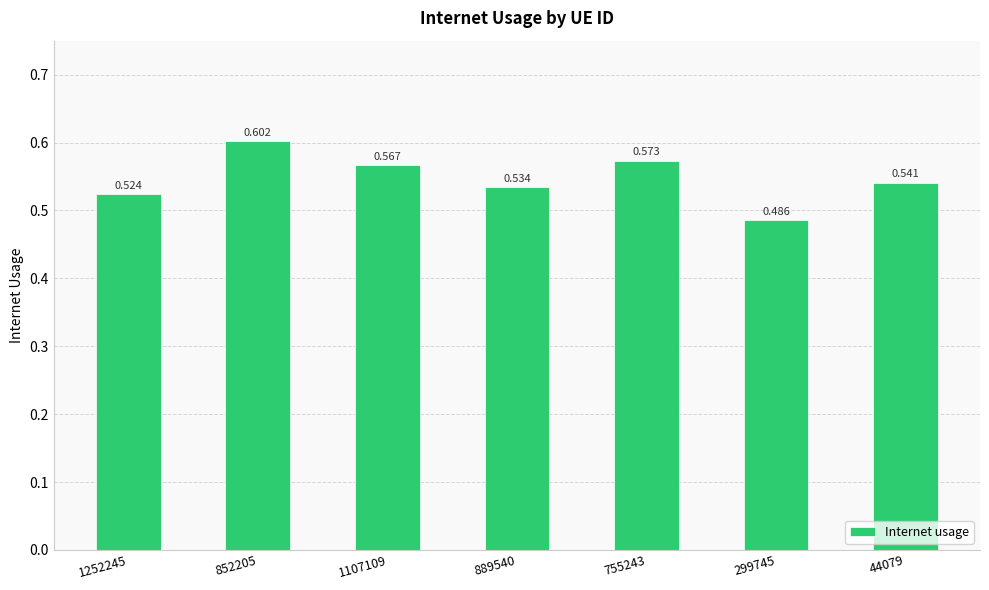

Rank the categories by value from highest to lowest.

852205, 755243, 1107109, 44079, 889540, 1252245, 299745